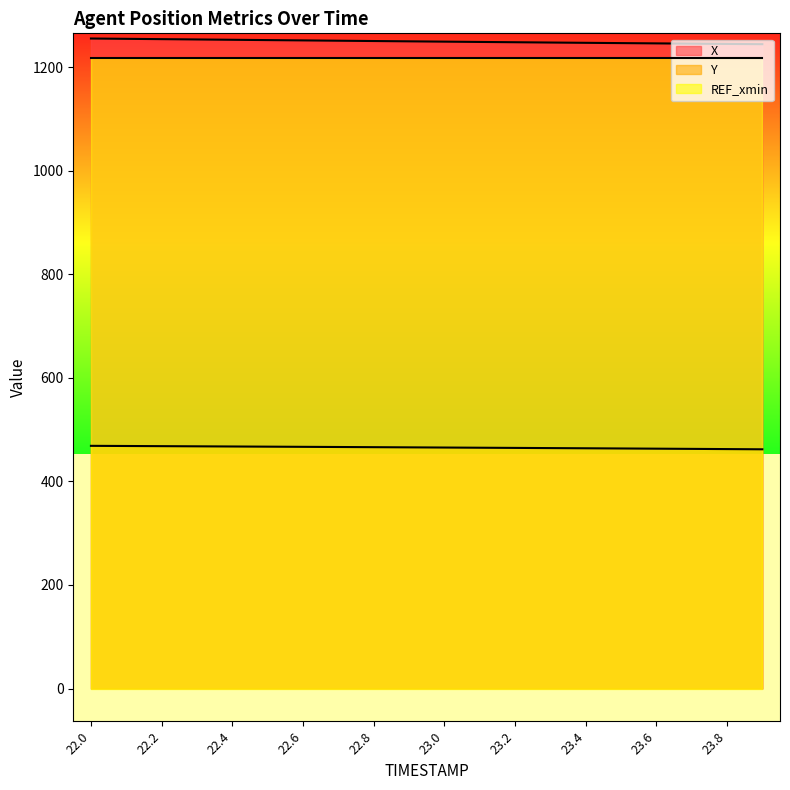

True or false: X and Y cross at least once.

False